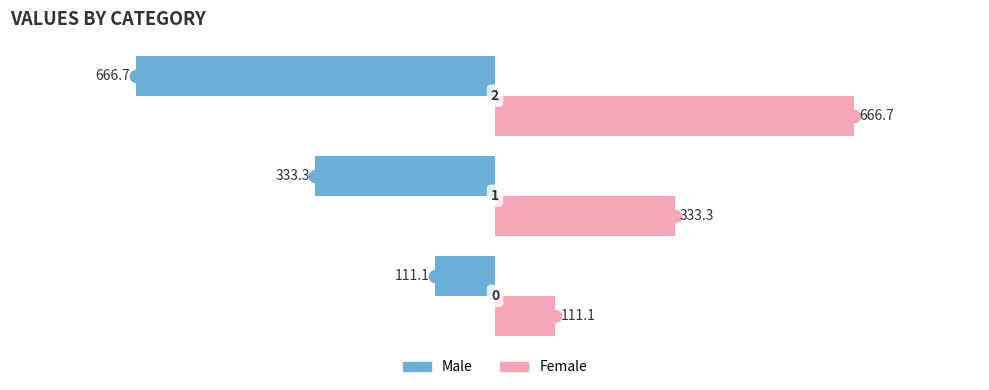

Rank the series by their maximum value, from highest to lowest.

Female, Male